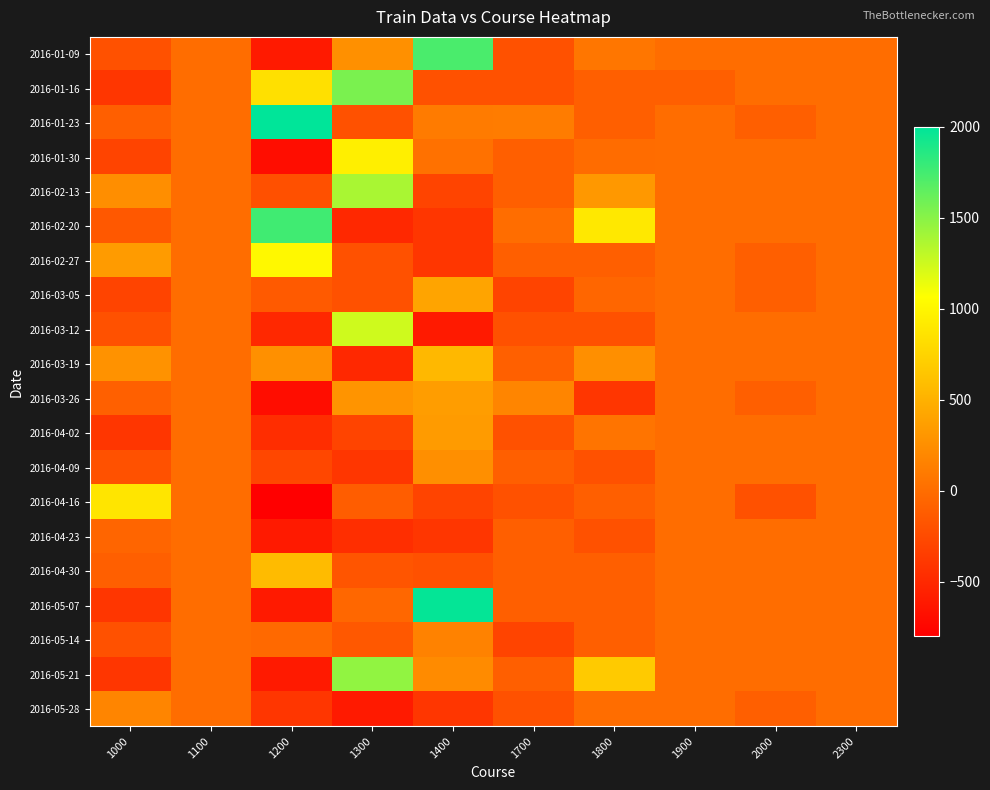

How many series are shown in this chart?

20